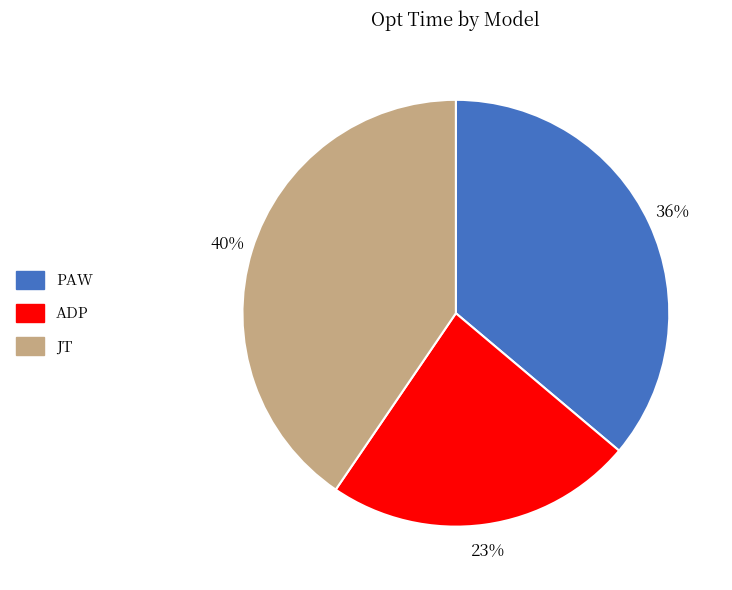

What is the ratio of the value at JT to the value at PAW?

1.1